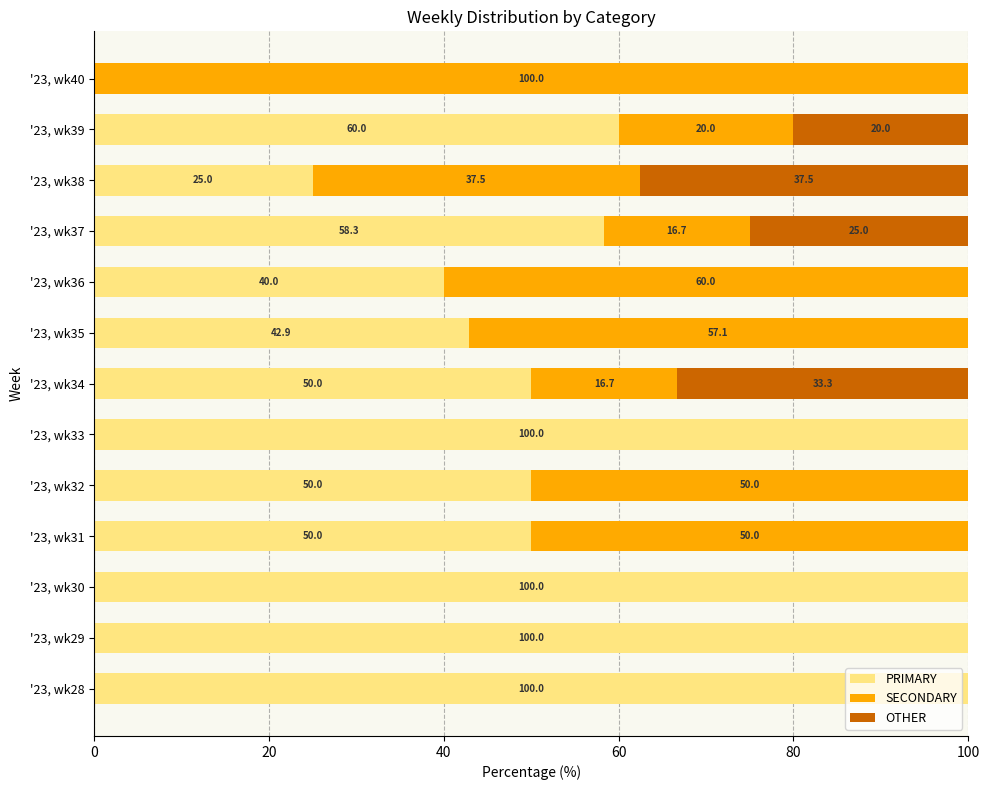

True or false: PRIMARY has a value of 100.0 at '23, wk33.

True